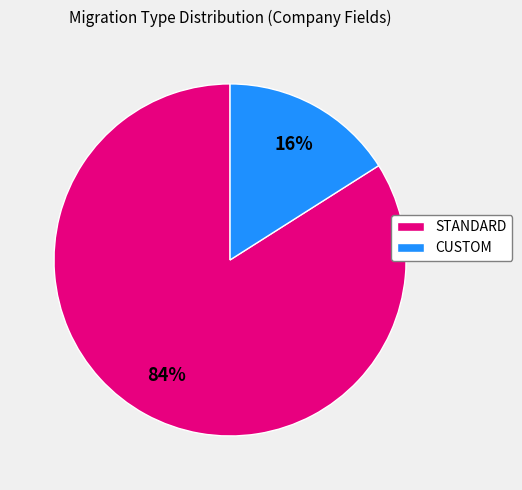

What percentage is the STANDARD slice, to the nearest percent?

84%